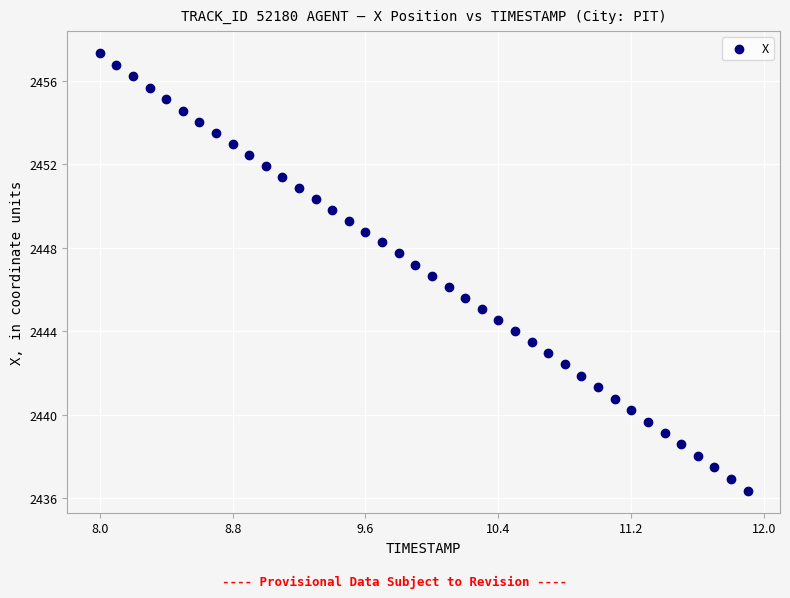

What is the range of X values (max minus min)?

3.9